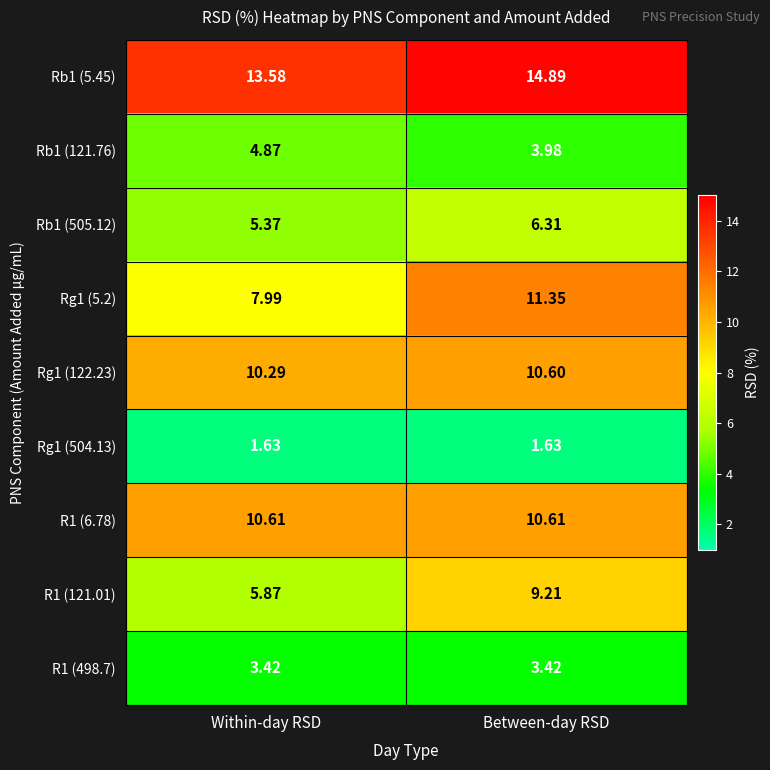

Where does the Rb1 (505.12) series first go above 6?

Between-day RSD